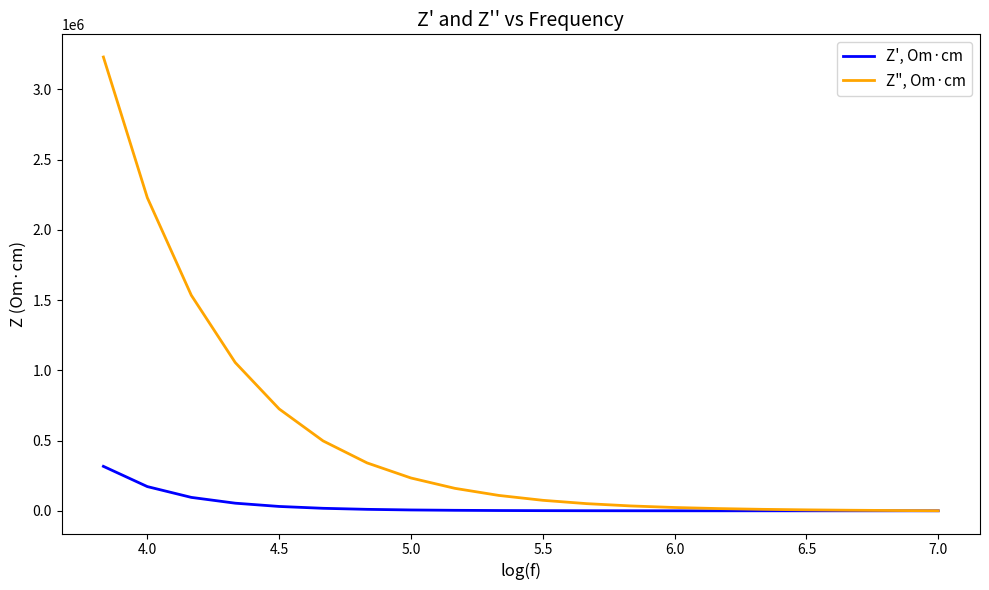

Does the chart display data point markers on the line(s)?

No